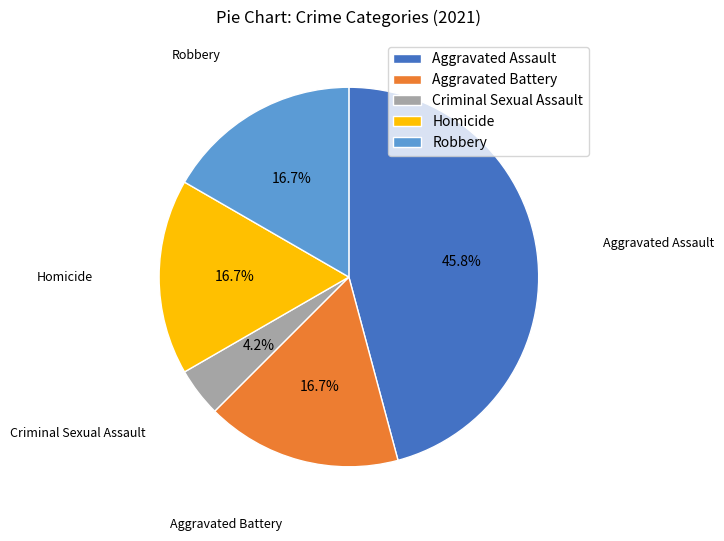

Do Homicide and Robbery together represent more than half of the pie?

No